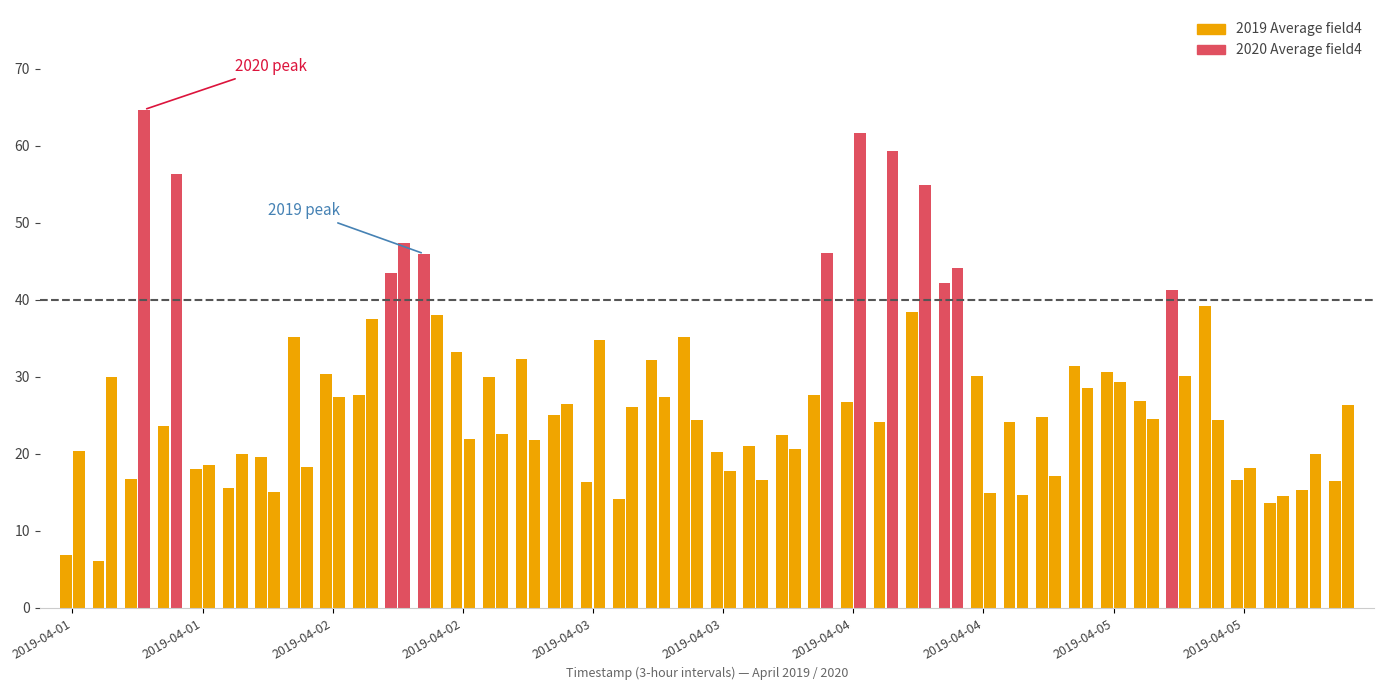

Which series has the largest total across all categories?

2020 Average field4